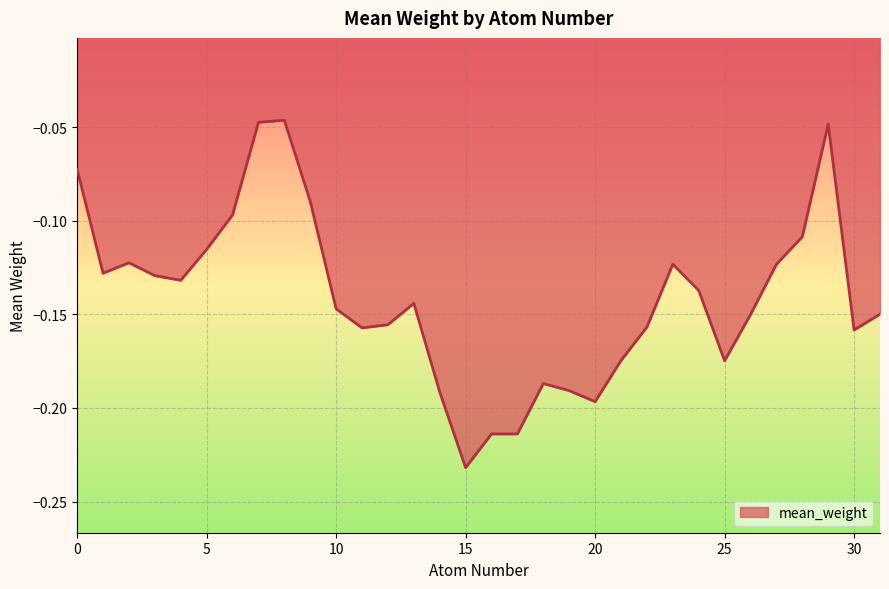

What is the value of the 25th point from the left?

-0.1